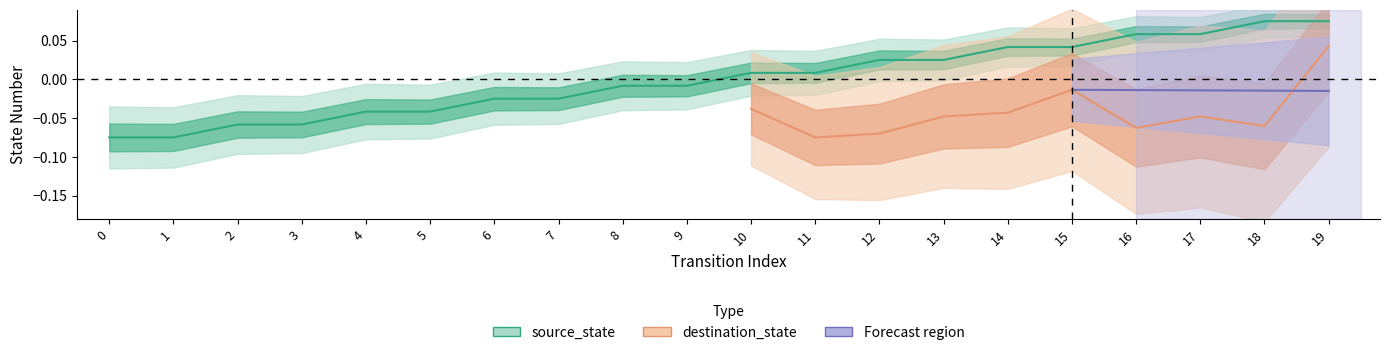

Reading left to right, extract all data points from this chart.

-0.1	-0.1	-0.1	-0.1	-0.0	-0.0	-0.0	-0.0	-0.0	-0.0	0.0	0.0	0.0	0.0	0.0	0.0	0.1	0.1	0.1	0.1